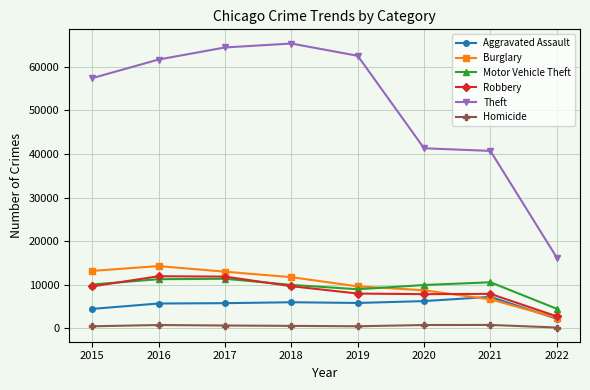

What is the value of the Homicide point at the 6th from the left?

785